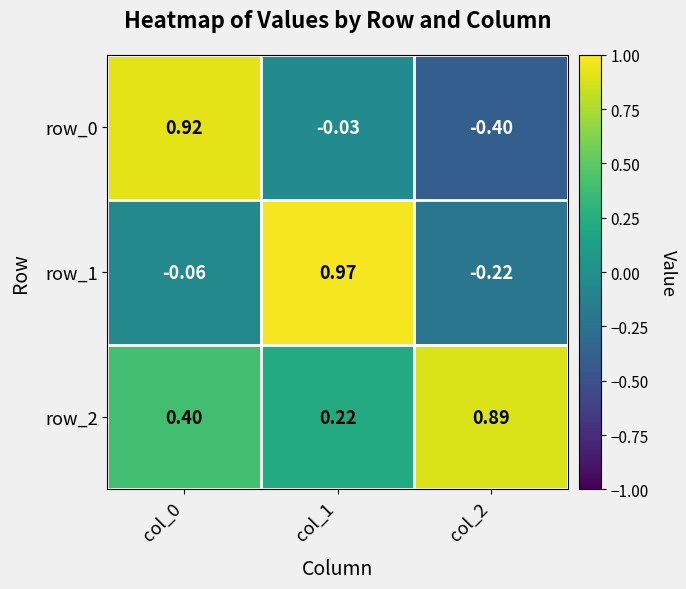

Is the value of row_1 at col_1 greater than the value of row_0 at col_1?

Yes